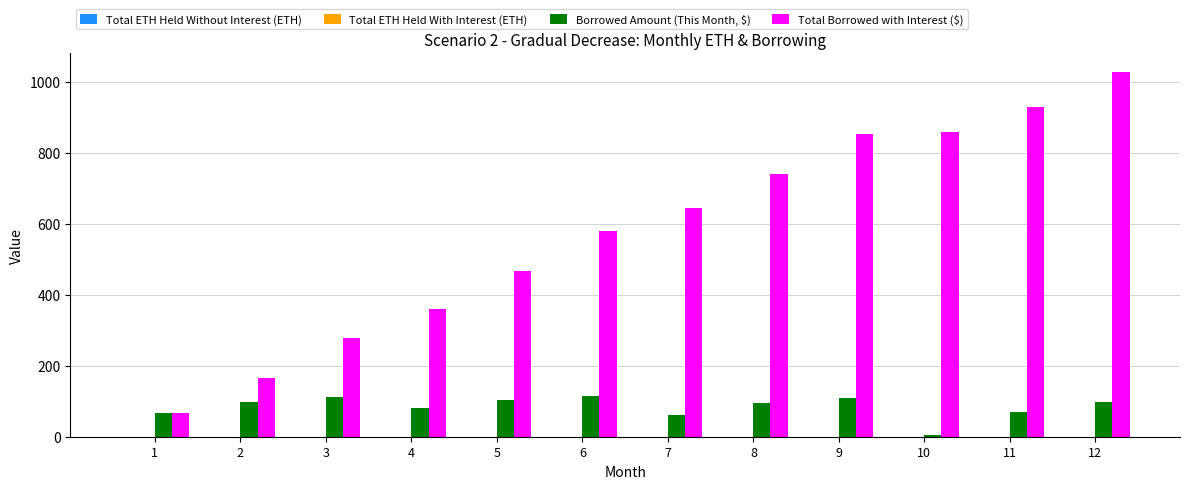

What is the sum of all Total Borrowed with Interest ($) values?

6976.6